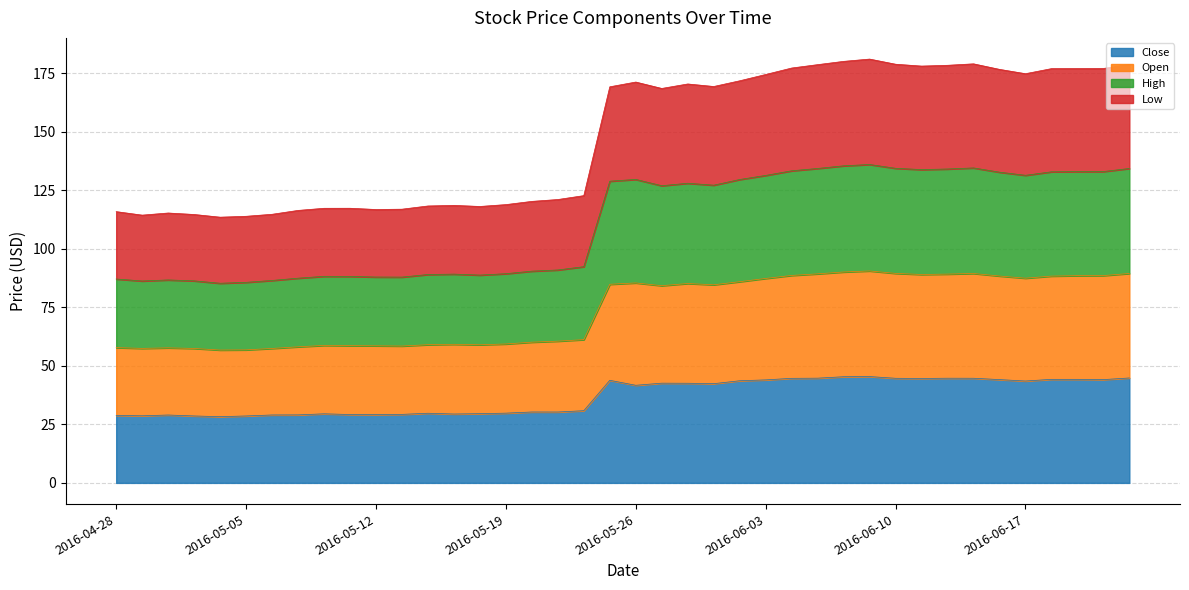

What are all the series names shown in the legend?

Close, Open, High, Low